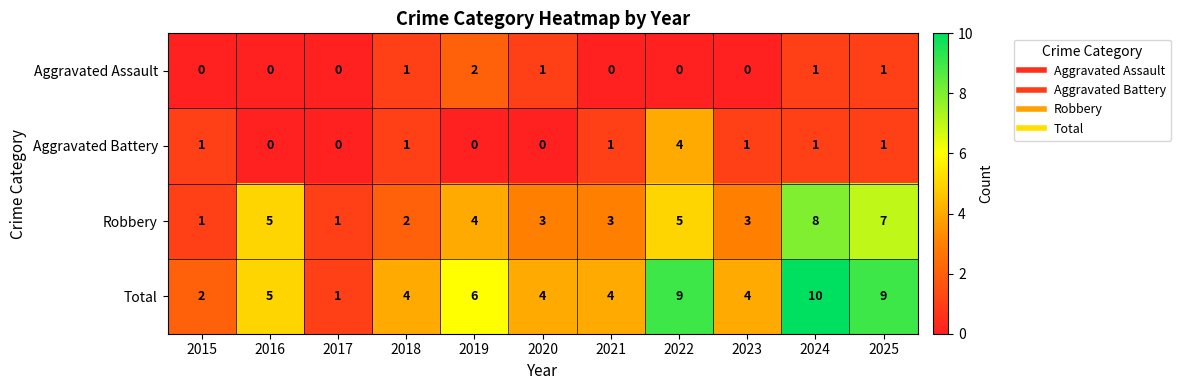

What is the sum of all Aggravated Battery values?

10